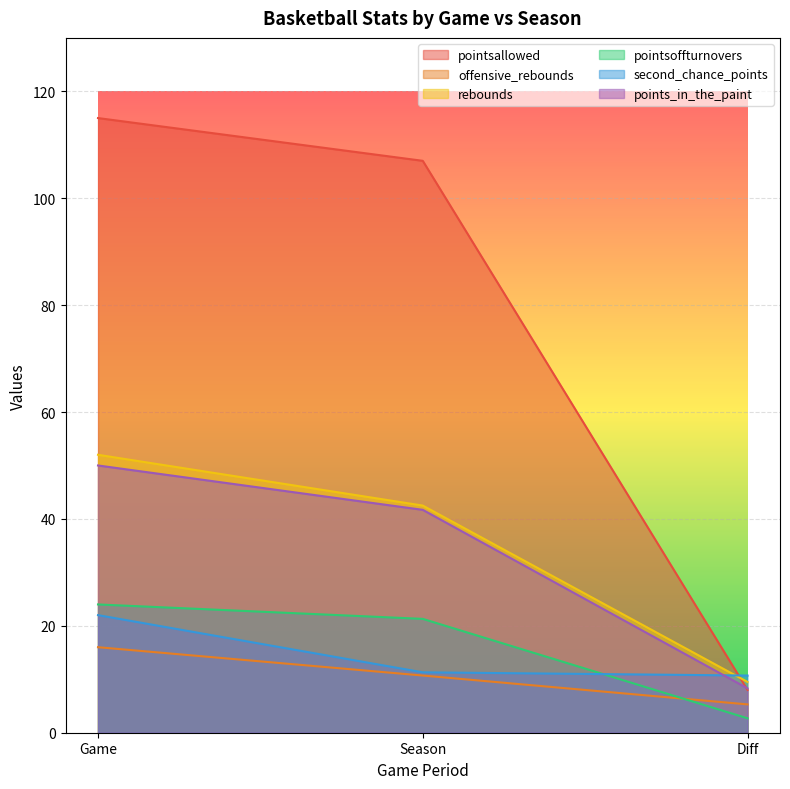

How many values in the points_in_the_paint series are below 41?

1